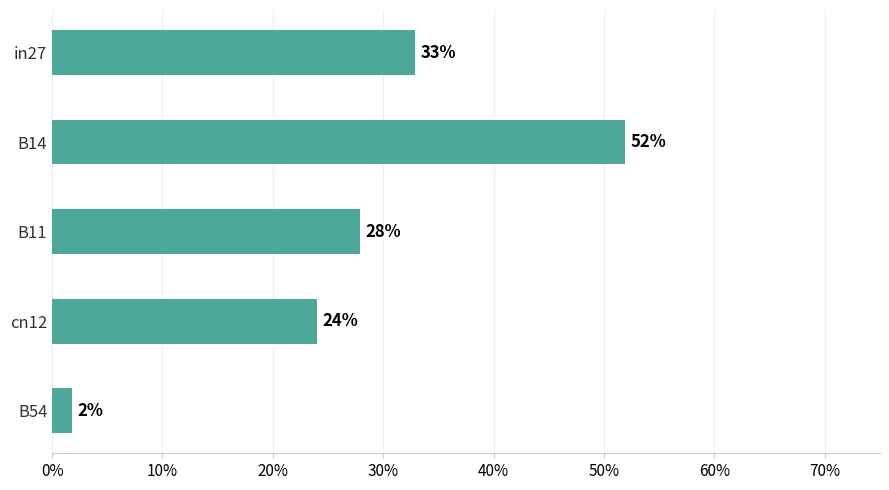

What is the sum of all values?

1.4